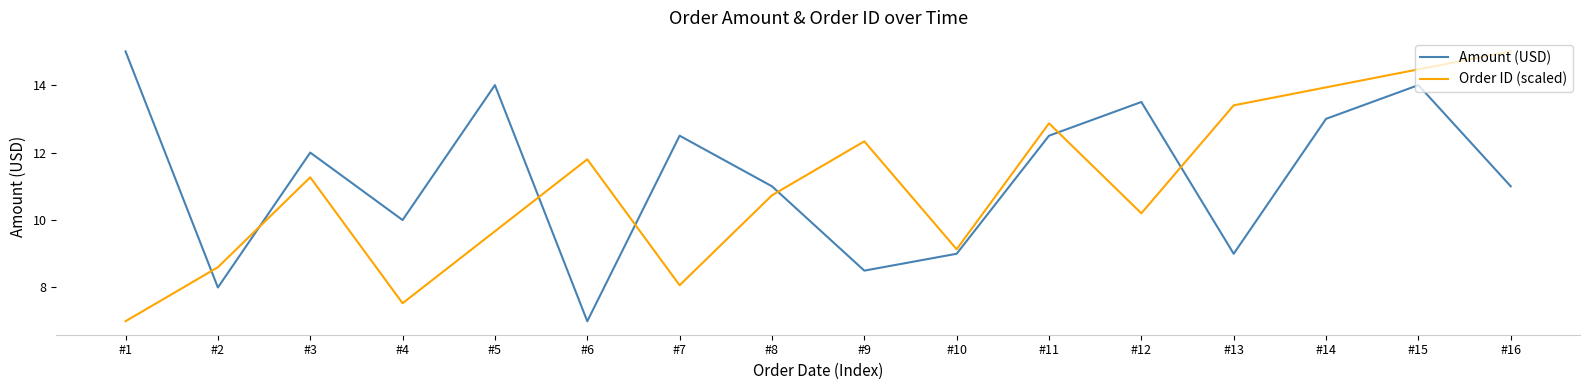

Which series changed the most between #4 and #11?

Order ID (scaled)